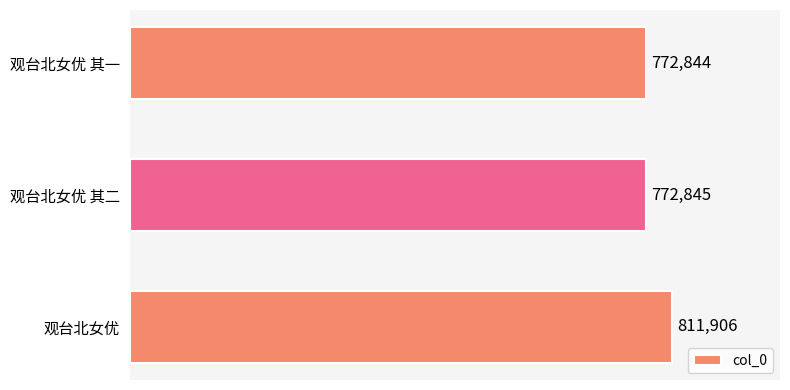

At which label is the value closest to 792375?

观台北女优 其二